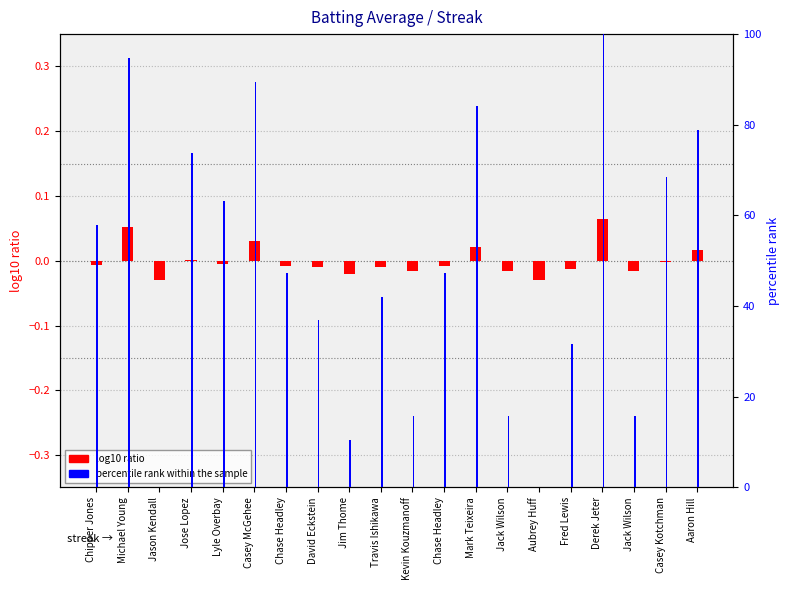

List the series in order of their overall mean, highest first.

percentile rank within the sample, log10 ratio